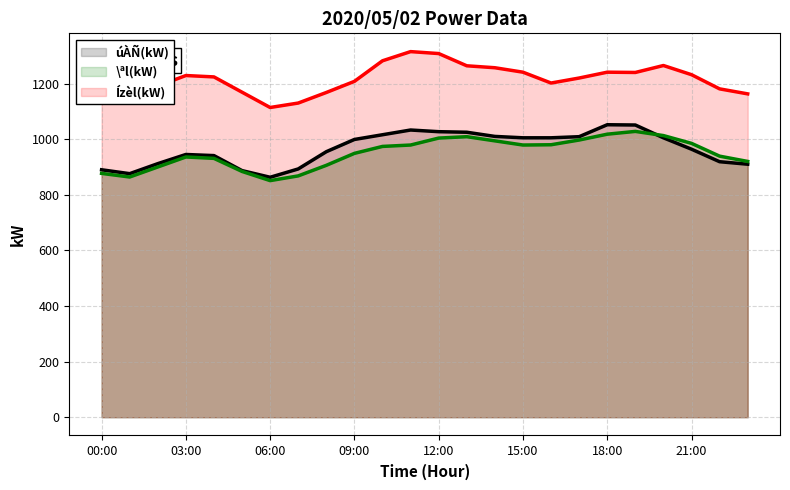

How many series are shown in this chart?

3